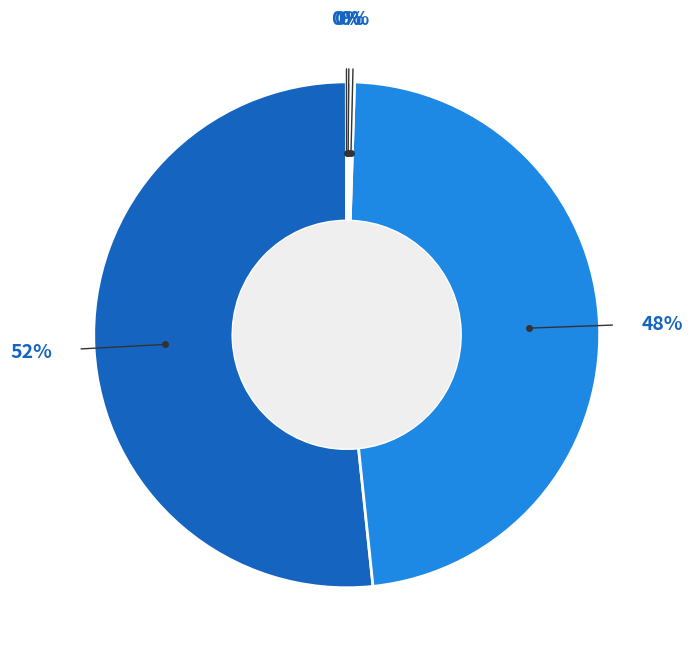

Is there a majority slice in this chart?

Yes